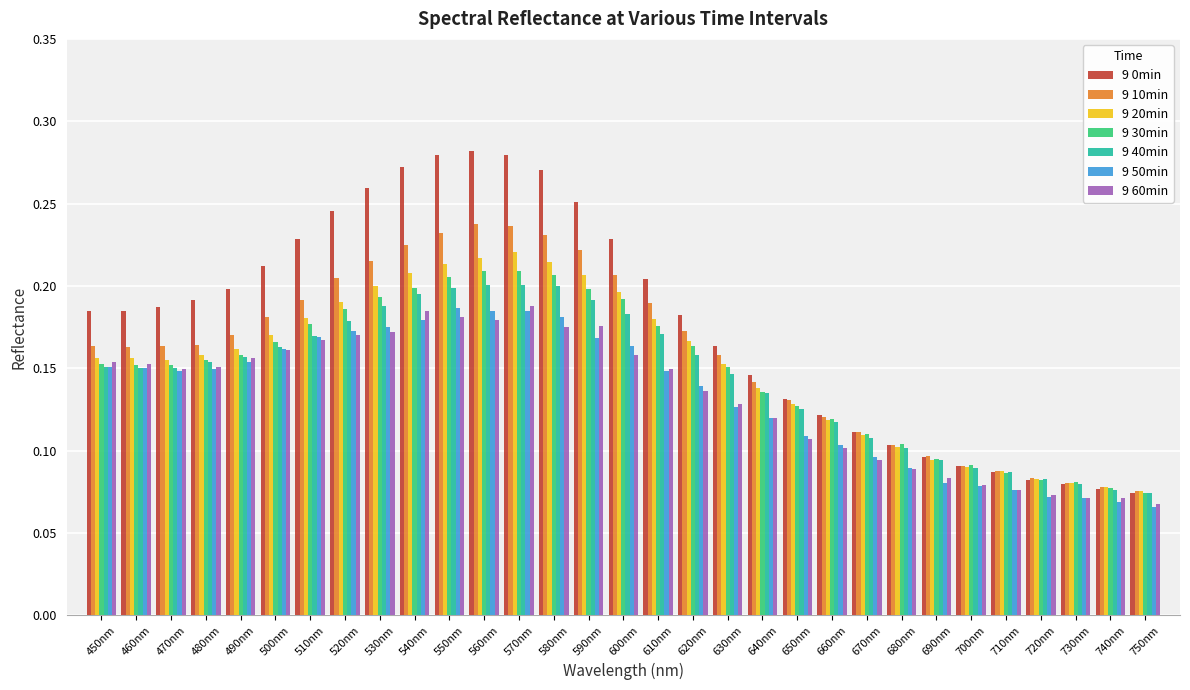

Which series has the largest range (max minus min)?

9 0min